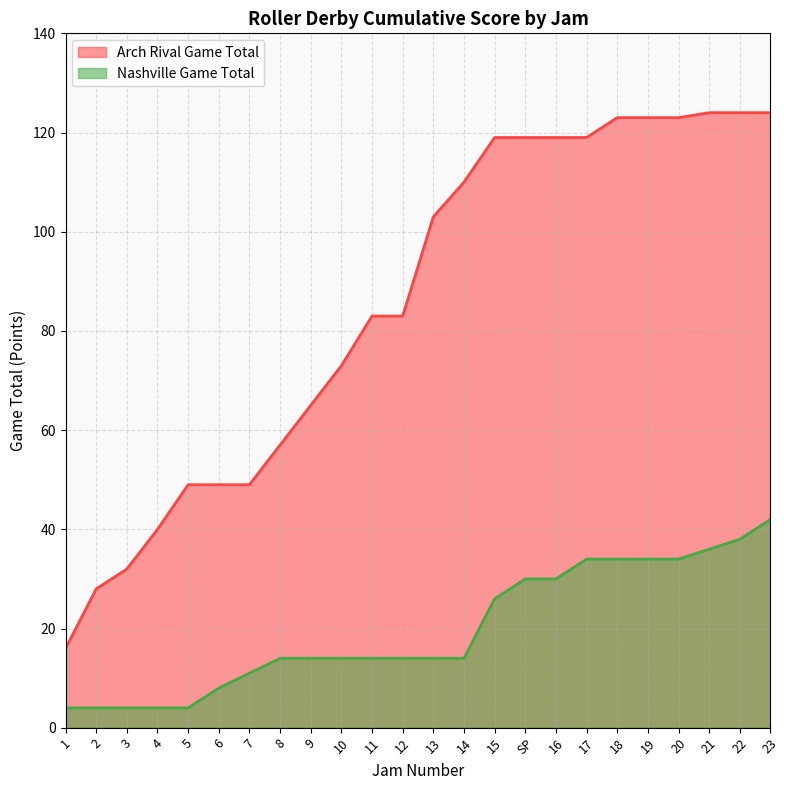

What is the minimum value for Nashville Game Total?

4